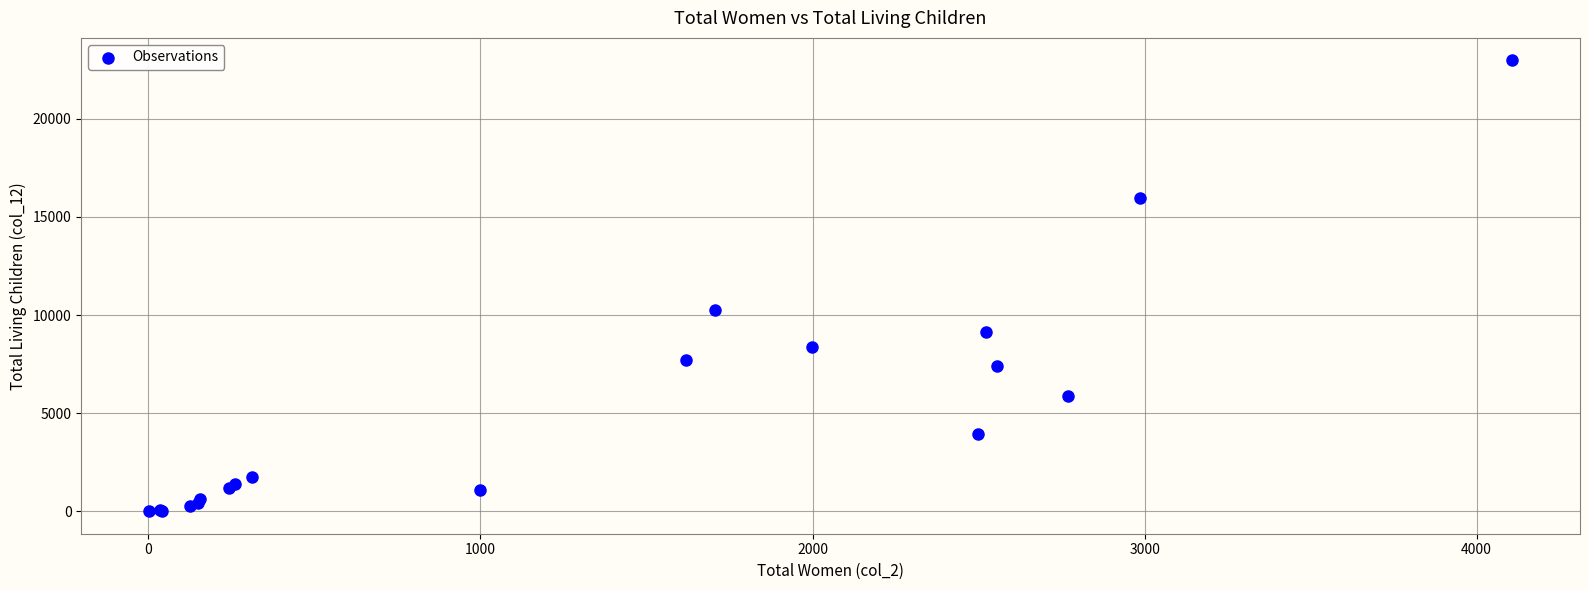

What Y value in the scatter plot is closest to 11490?

10274